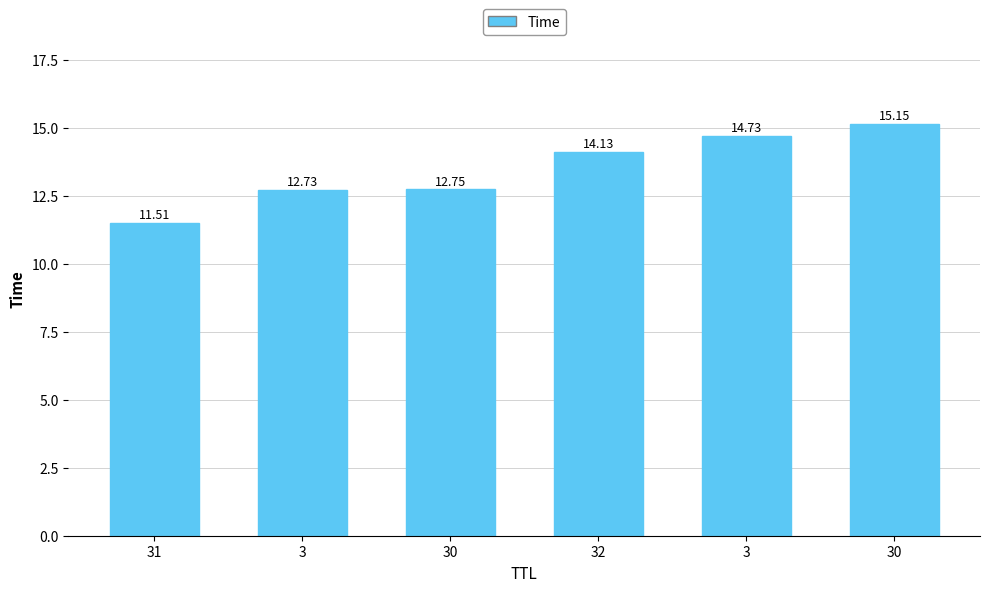

How many categories are shown in the chart?

6